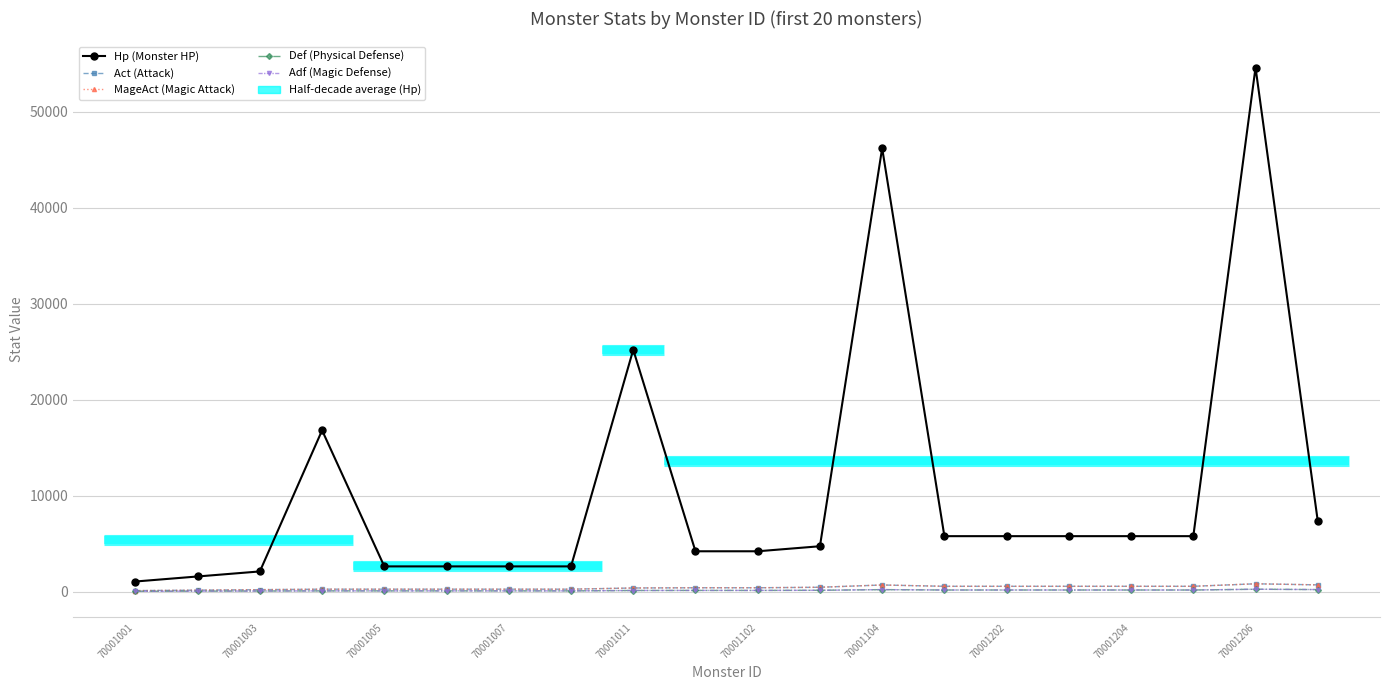

Is this an area chart (filled region under the line)?

No